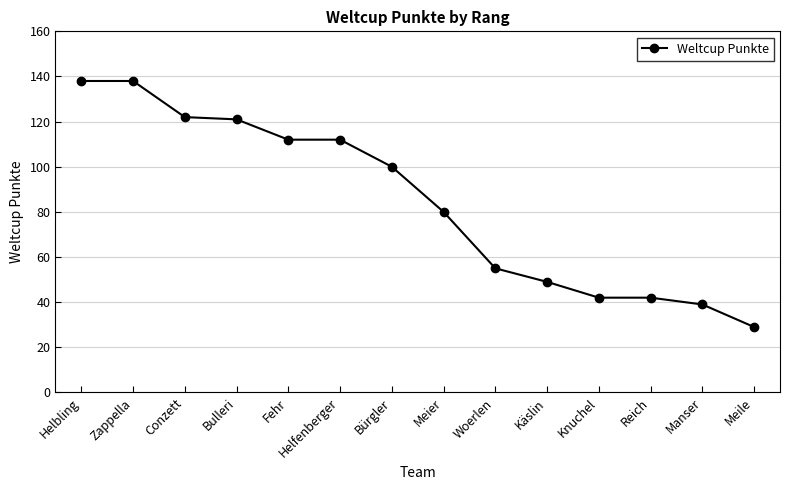

What position from the left is Woerlen?

9